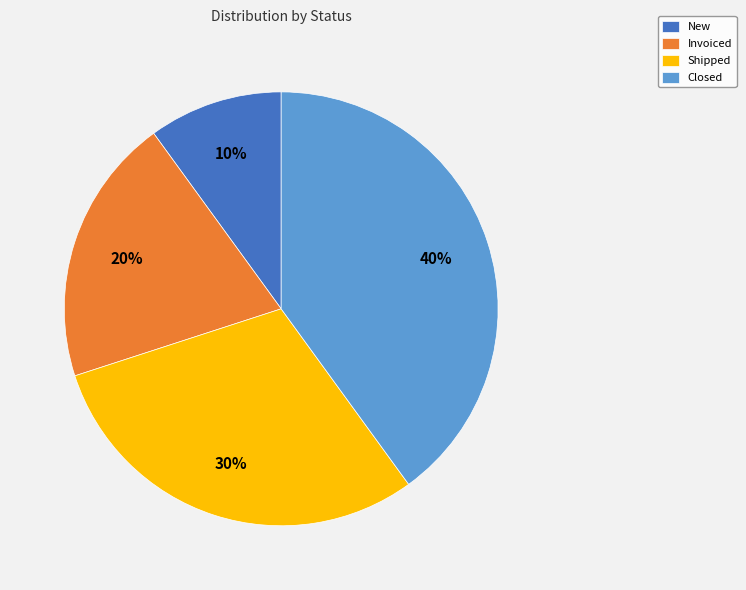

True or false: New accounts for 3% of the total.

False